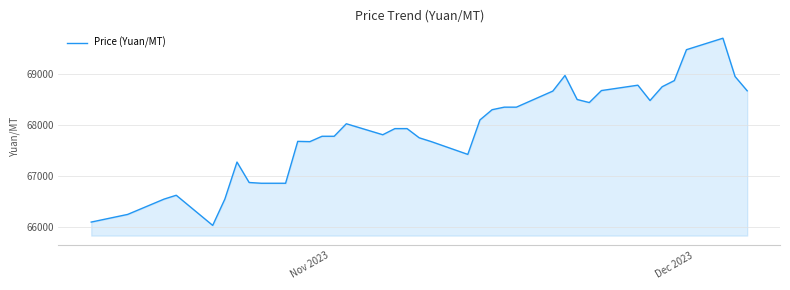

What is the smallest value displayed?

66035